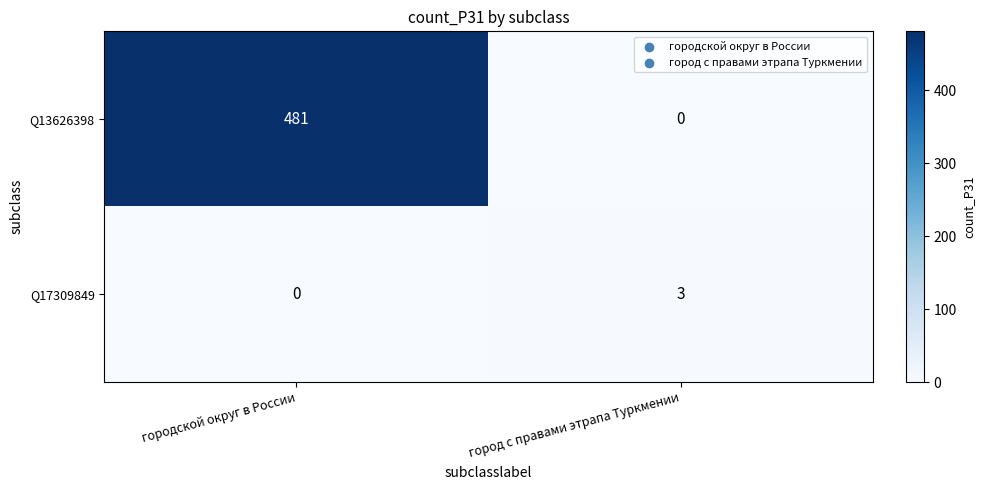

What is the spread (max minus min) of values at городской округ в России?

481